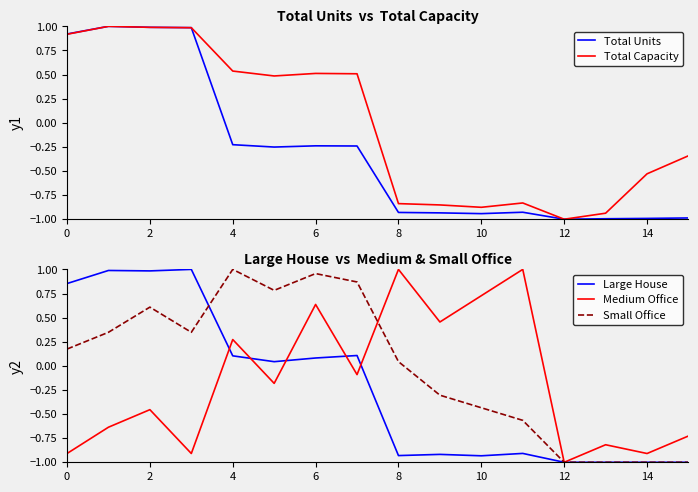

Reading left to right, extract all data points from this chart.

Total Units: 0.9	1.0	1.0	1.0	-0.2	-0.3	-0.2	-0.2	-0.9	-0.9	-0.9	-0.9	-1.0	-1.0	-1.0	-1.0
Total Capacity: 0.9	1.0	1.0	1.0	0.5	0.5	0.5	0.5	-0.8	-0.9	-0.9	-0.8	-1.0	-0.9	-0.5	-0.3
Large House: 0.9	1.0	1.0	1.0	0.1	0.0	0.1	0.1	-0.9	-0.9	-0.9	-0.9	-1.0	-1.0	-1.0	-1.0
Medium Office: -0.9	-0.6	-0.5	-0.9	0.3	-0.2	0.6	-0.1	1.0	0.5	0.7	1.0	-1.0	-0.8	-0.9	-0.7
Small Office: 0.2	0.3	0.6	0.3	1.0	0.8	1.0	0.9	0.0	-0.3	-0.4	-0.6	-1.0	-1.0	-1.0	-1.0